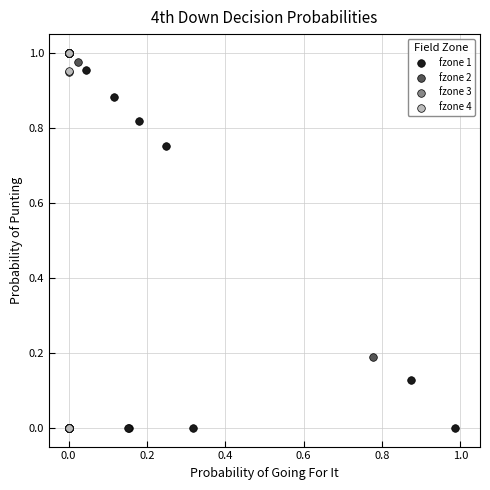

What are all the series names shown in the legend?

fzone 1, fzone 2, fzone 3, fzone 4